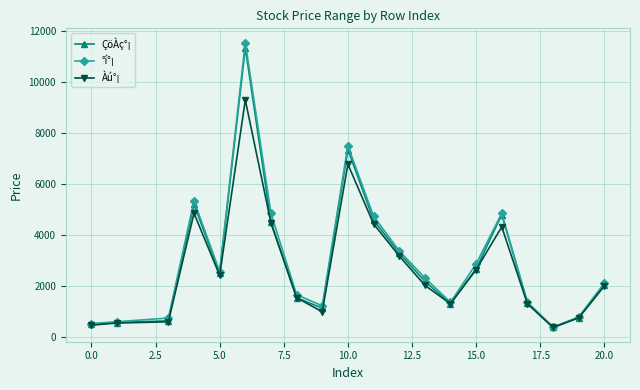

True or false: ÇöÀç°¡ has more than 1 points higher than both neighbors.

True